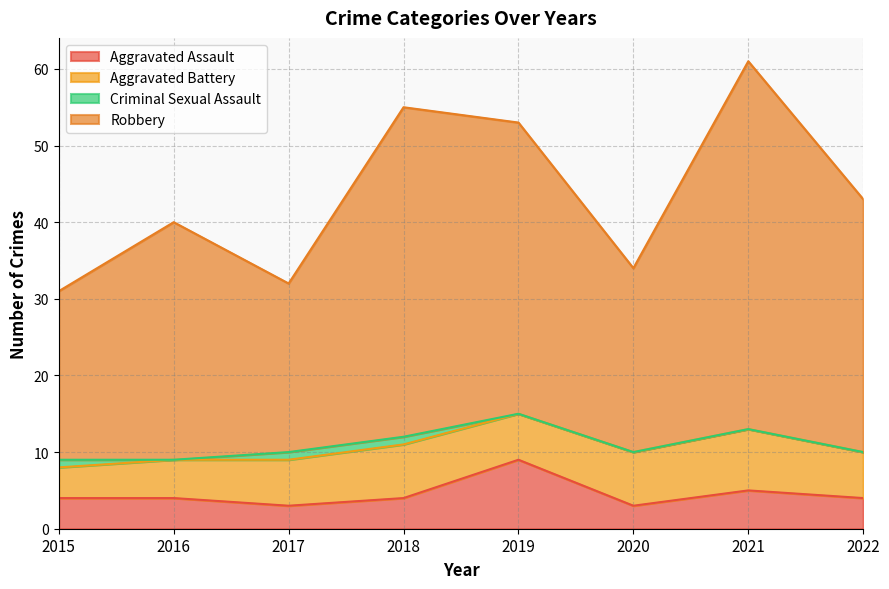

What value does the Aggravated Assault series have at 2016?

4